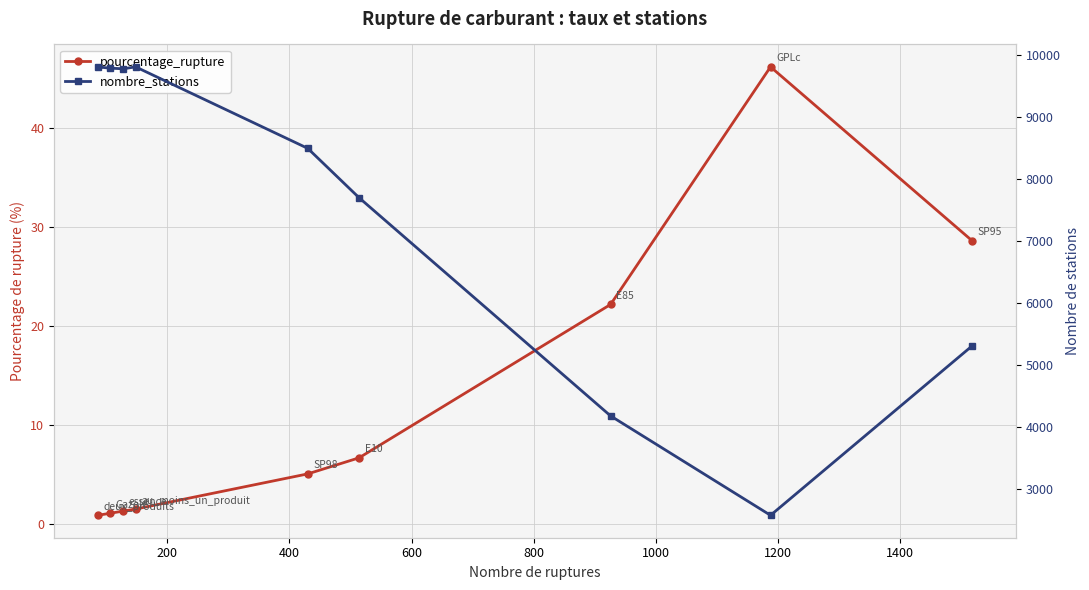

List the series in order of their peak value, lowest first.

pourcentage_rupture, nombre_stations